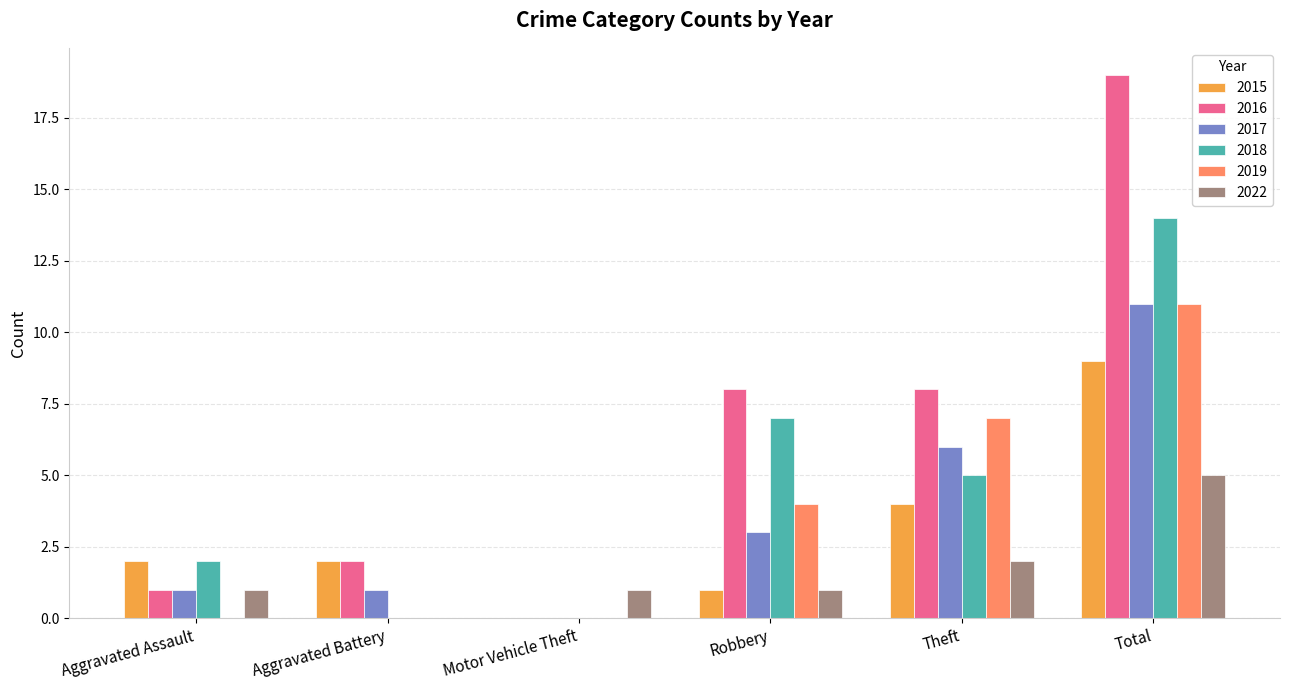

What is the sum of all 2016 values?

38